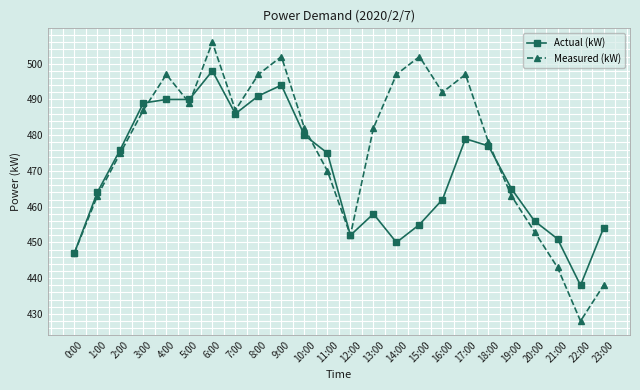

True or false: Actual (kW) has a value of 808 at 10:00.

False